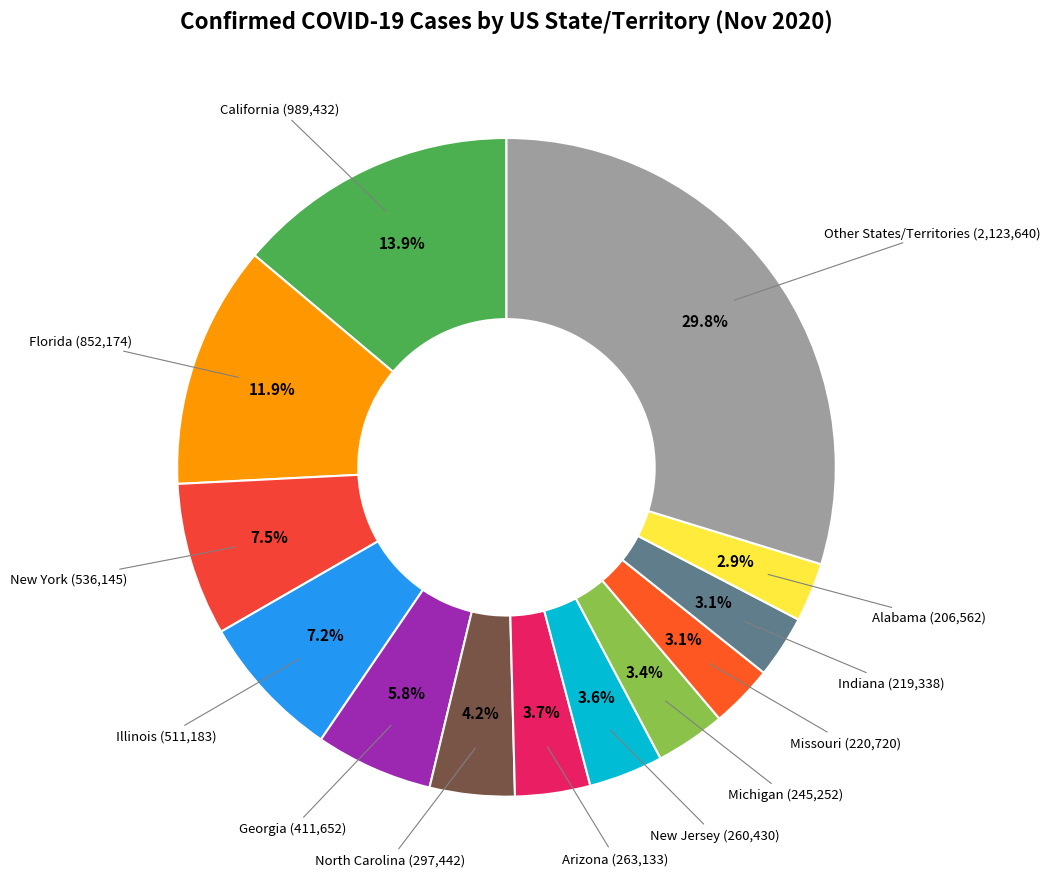

Does any single category account for the majority?

No